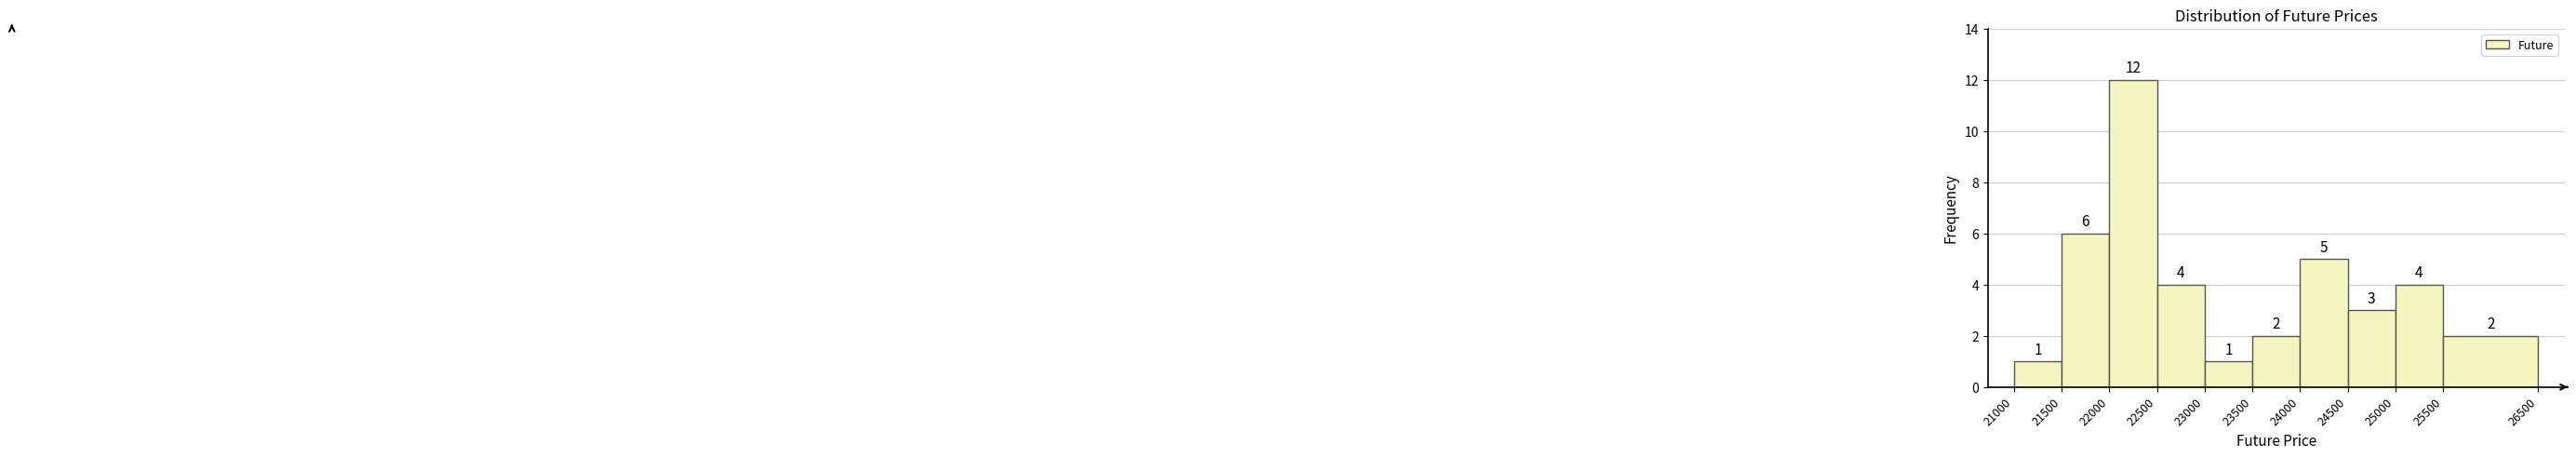

Which range on the x-axis has the tallest bar?

22000 to 22500